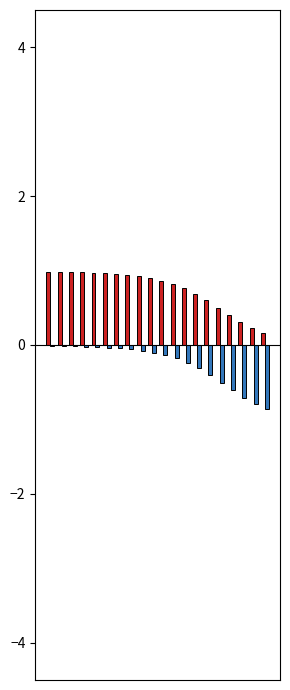

What is the maximum value shown in the chart?

1.0